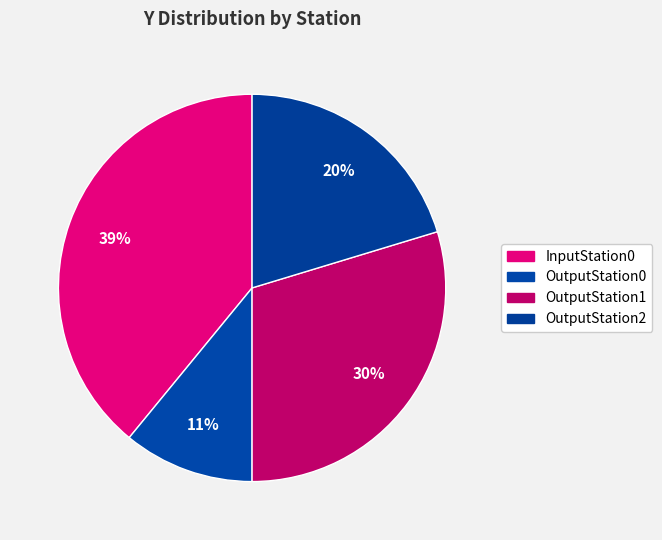

The OutputStation2 slice represents 20% of the pie. True or false?

True